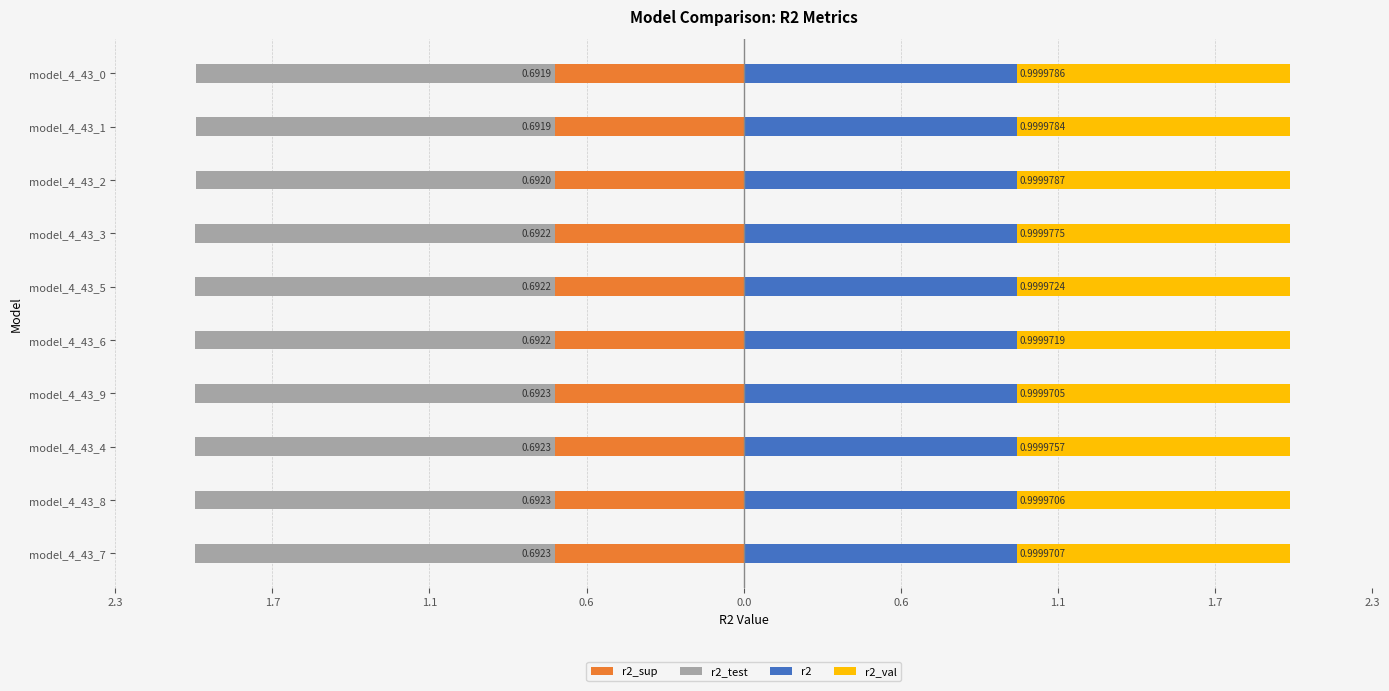

What are all the series names shown in the legend?

r2_sup, r2_test, r2, r2_val